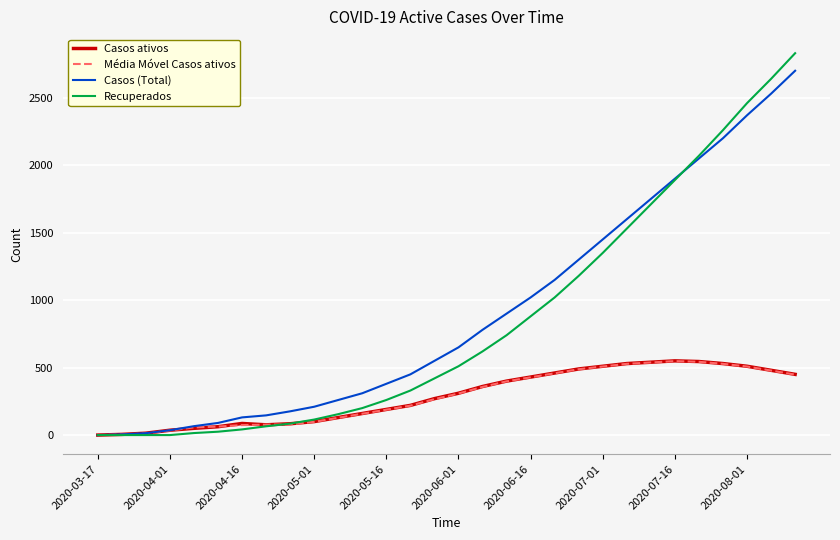

Which series has the widest spread of values?

Recuperados